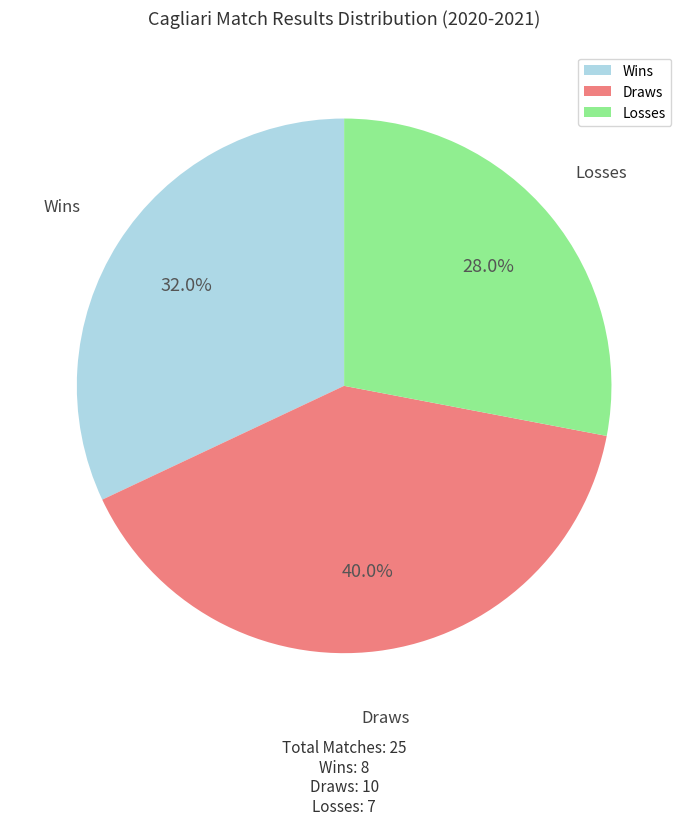

Does Losses account for over 50% of the chart?

No